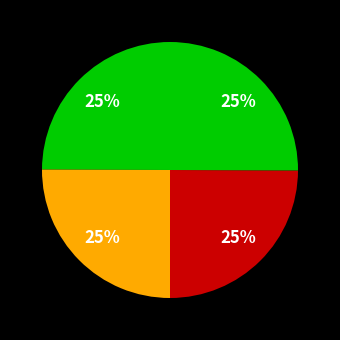

How many segments does this pie chart have?

4